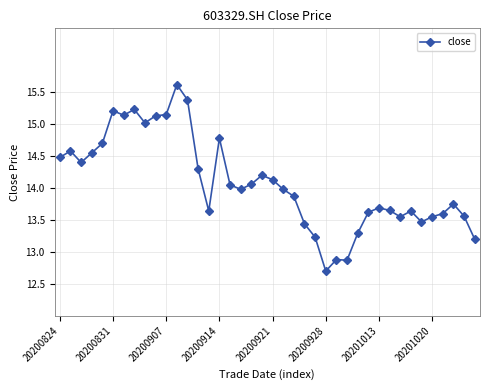

What is the difference between the maximum and minimum values?

2.9